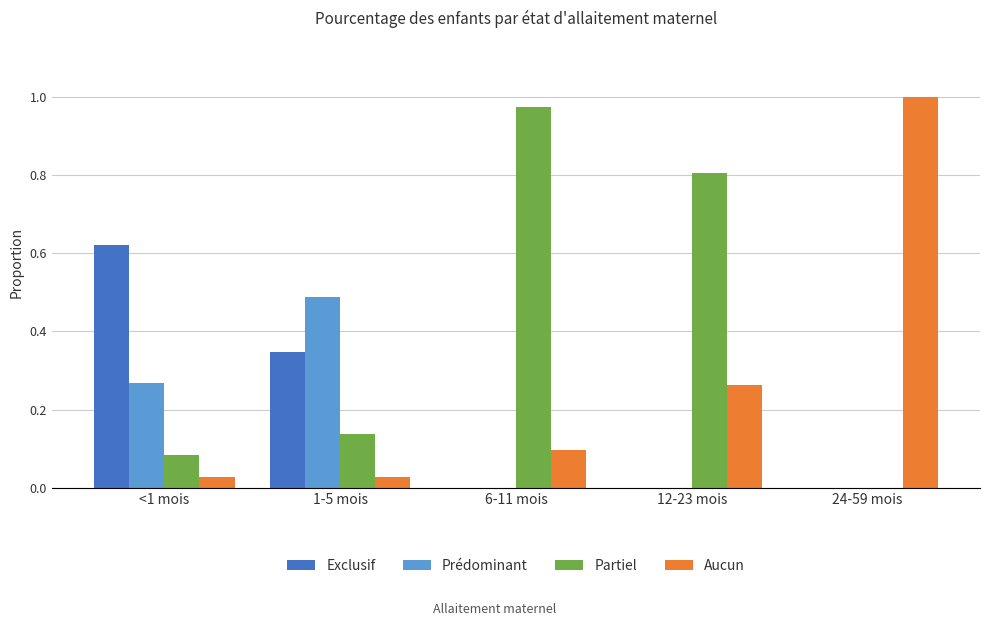

Which category has the highest value across all series?

24-59 mois